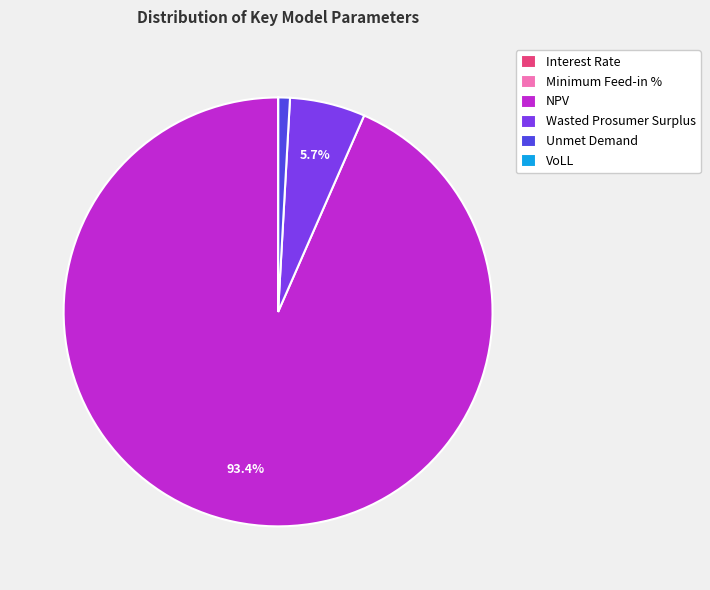

Does NPV account for over 50% of the chart?

Yes